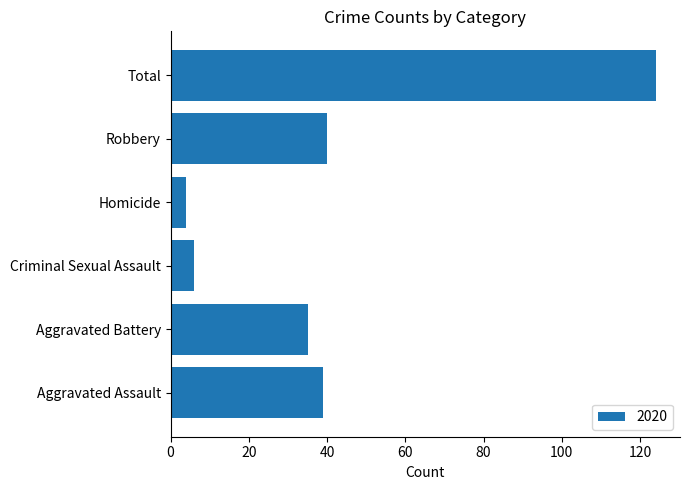

How many bars are there in total?

6